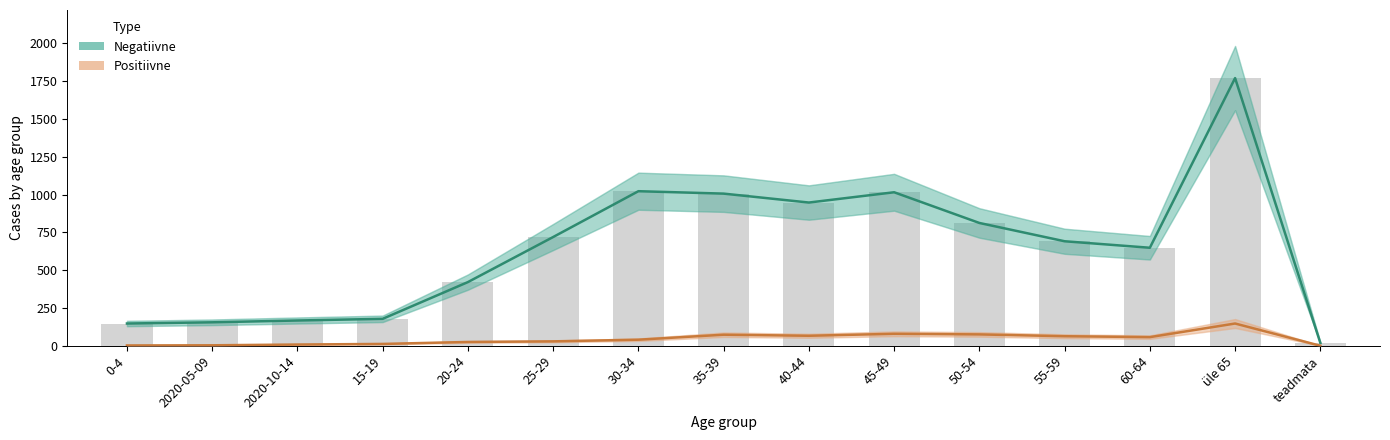

Count the number of categories in the chart.

15